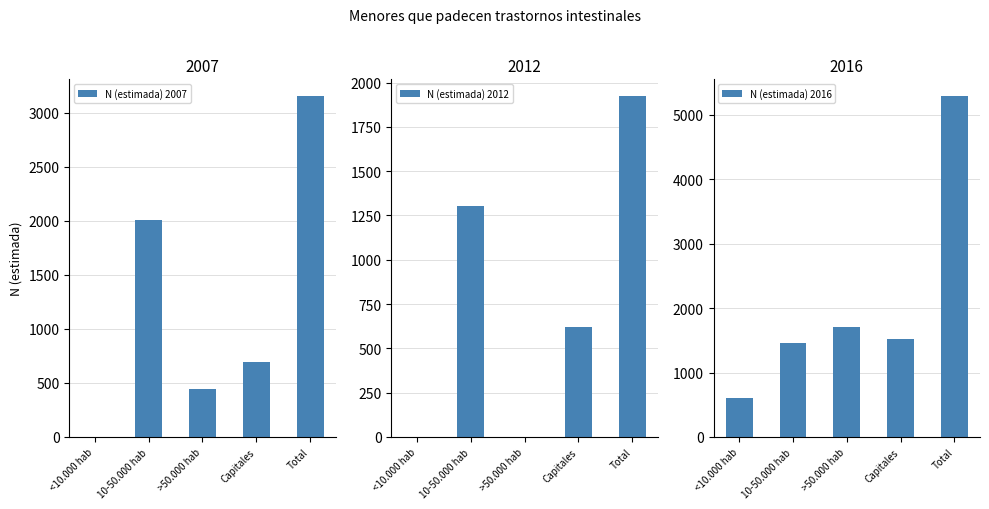

The value of N (estimada) 2007 at Total is 3153. True or false?

True